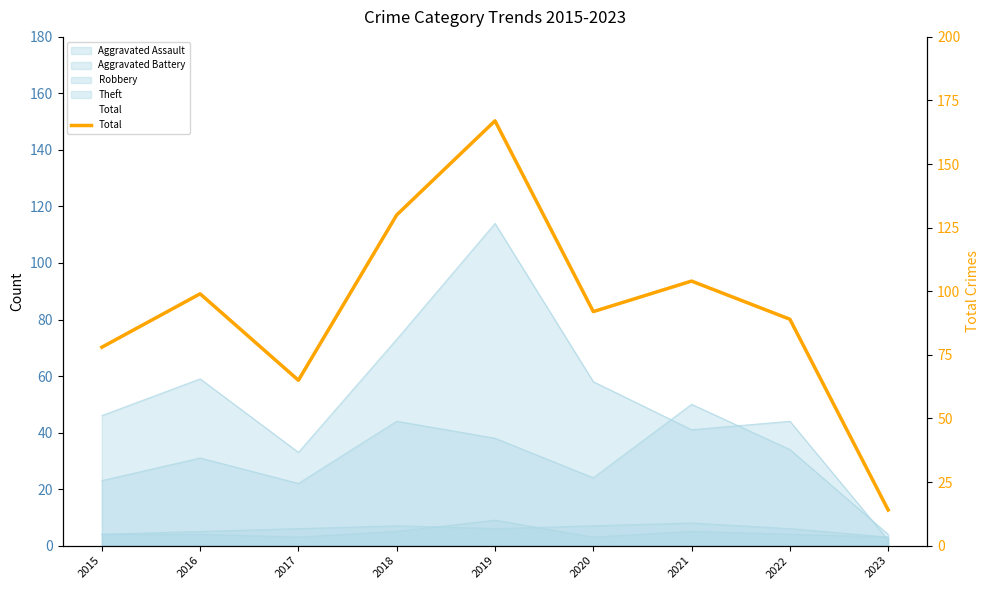

How many interior local peaks (higher than both neighbors) does the data have?

3